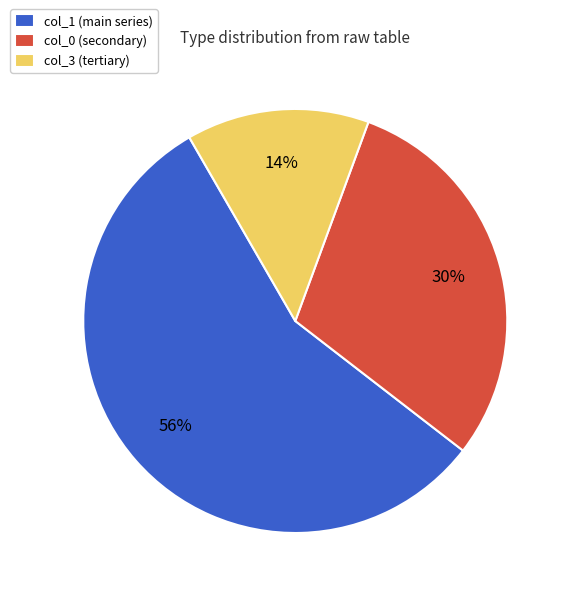

Which slice is the largest?

col_1 (main series)